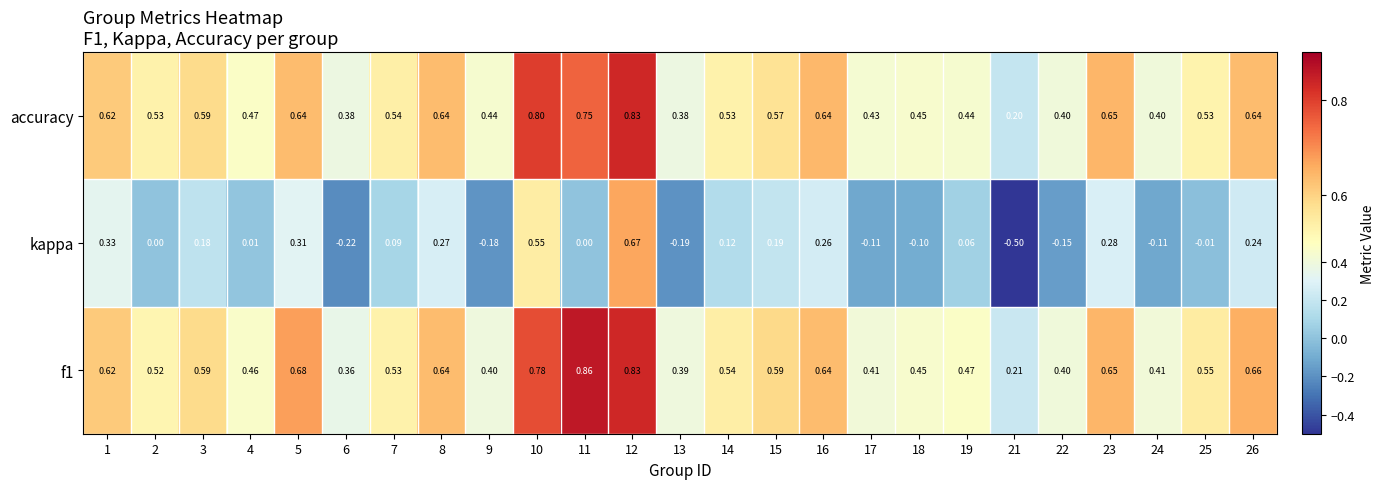

How many categories are shown in the chart?

25